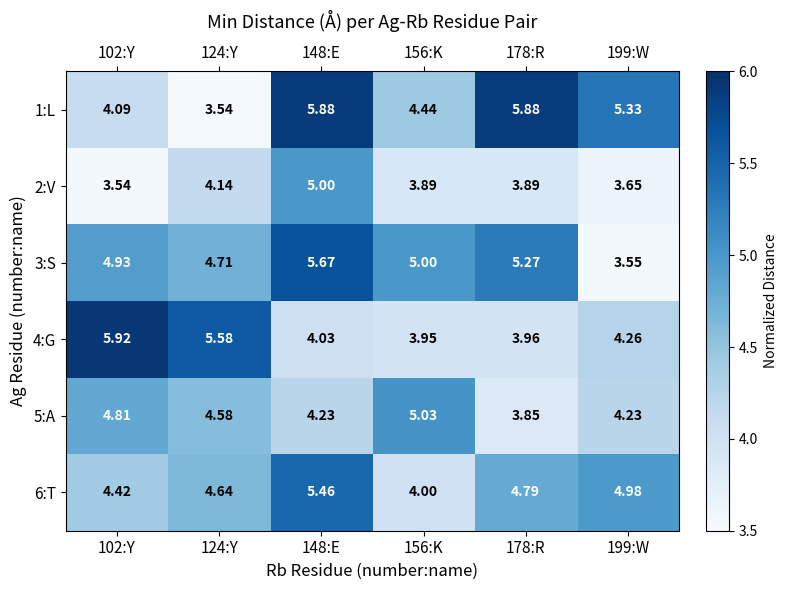

Is the value of 1:L at 102:Y greater than the value of 3:S at 102:Y?

No